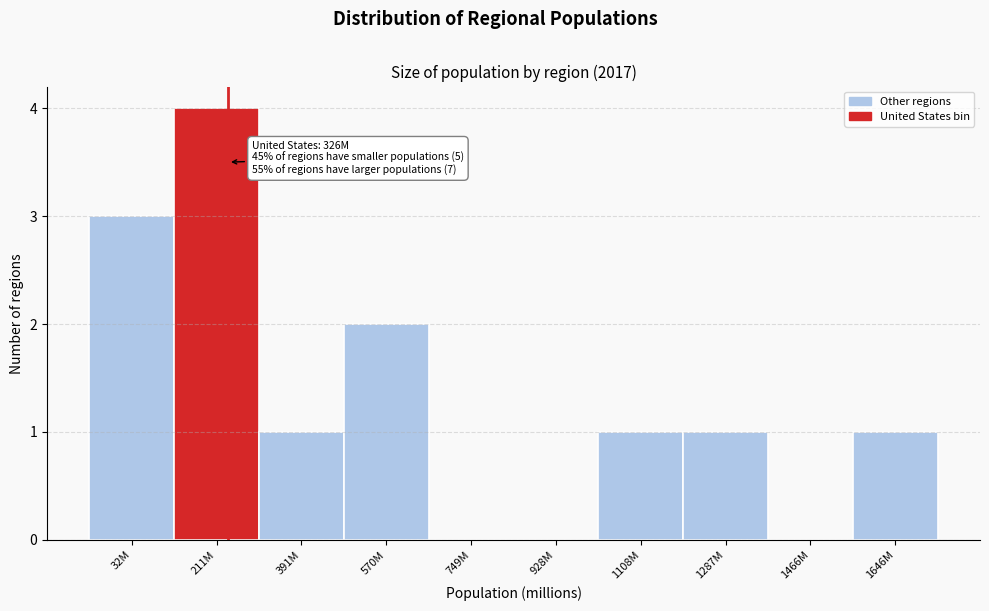

Reading left to right, extract all data points from this chart.

32M=3	211M=4	391M=1	570M=2	749M=0	928M=0	1108M=1	1287M=1	1466M=0	1646M=1